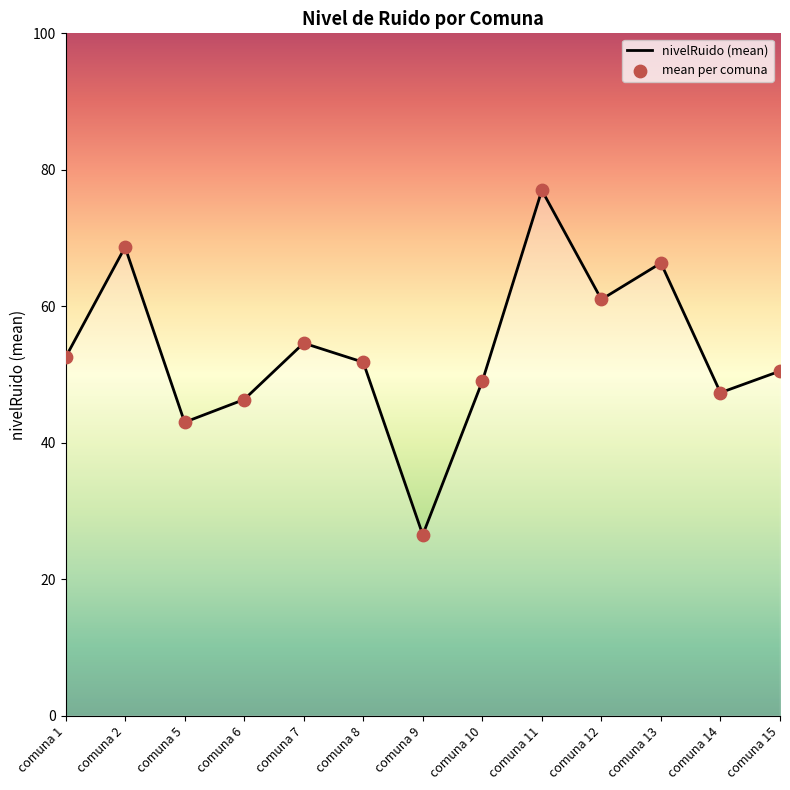

Approximately how many times larger is the value at comuna 14 compared to comuna 7?

0.9